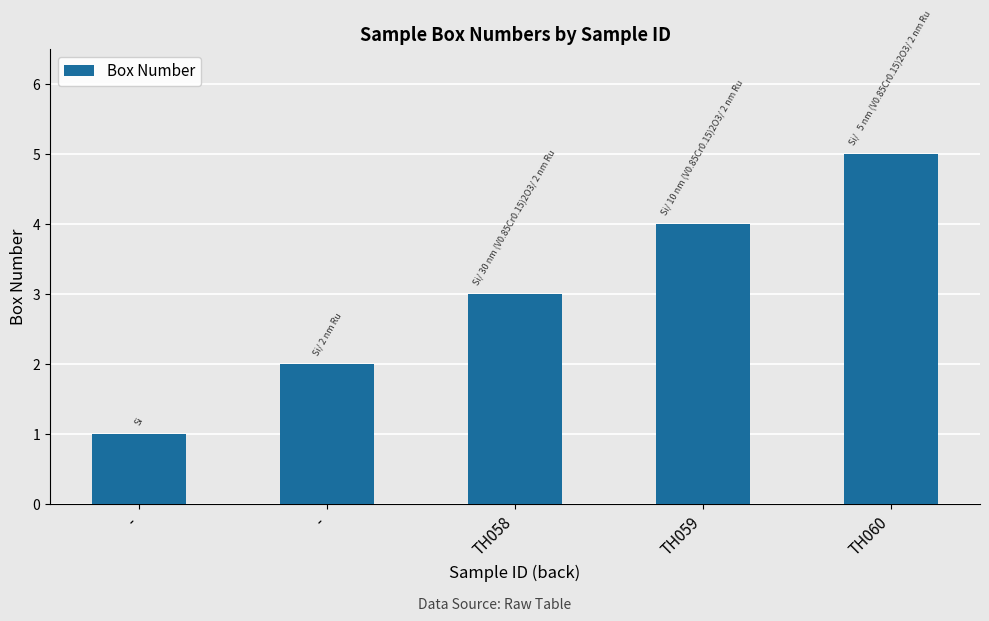

List the labels in order of value, smallest first.

-, -, TH058, TH059, TH060